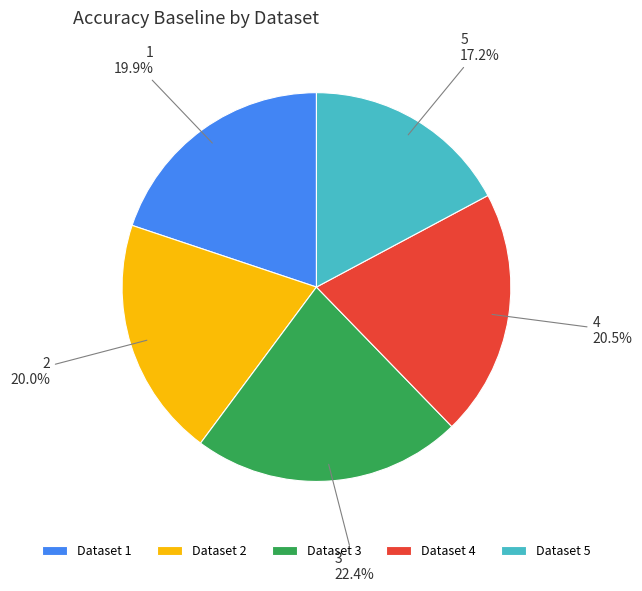

What is the largest slice in the pie chart?

3